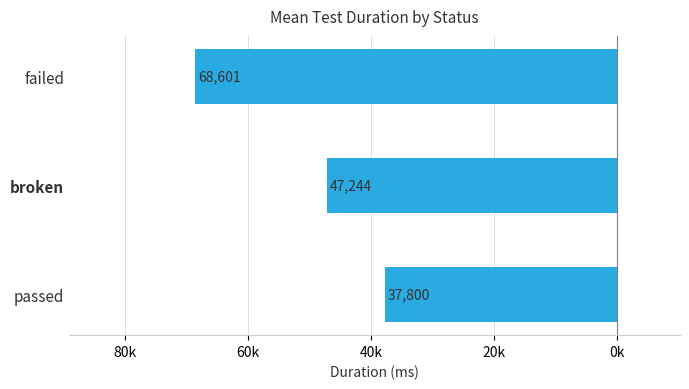

Are the bars horizontal?

Yes